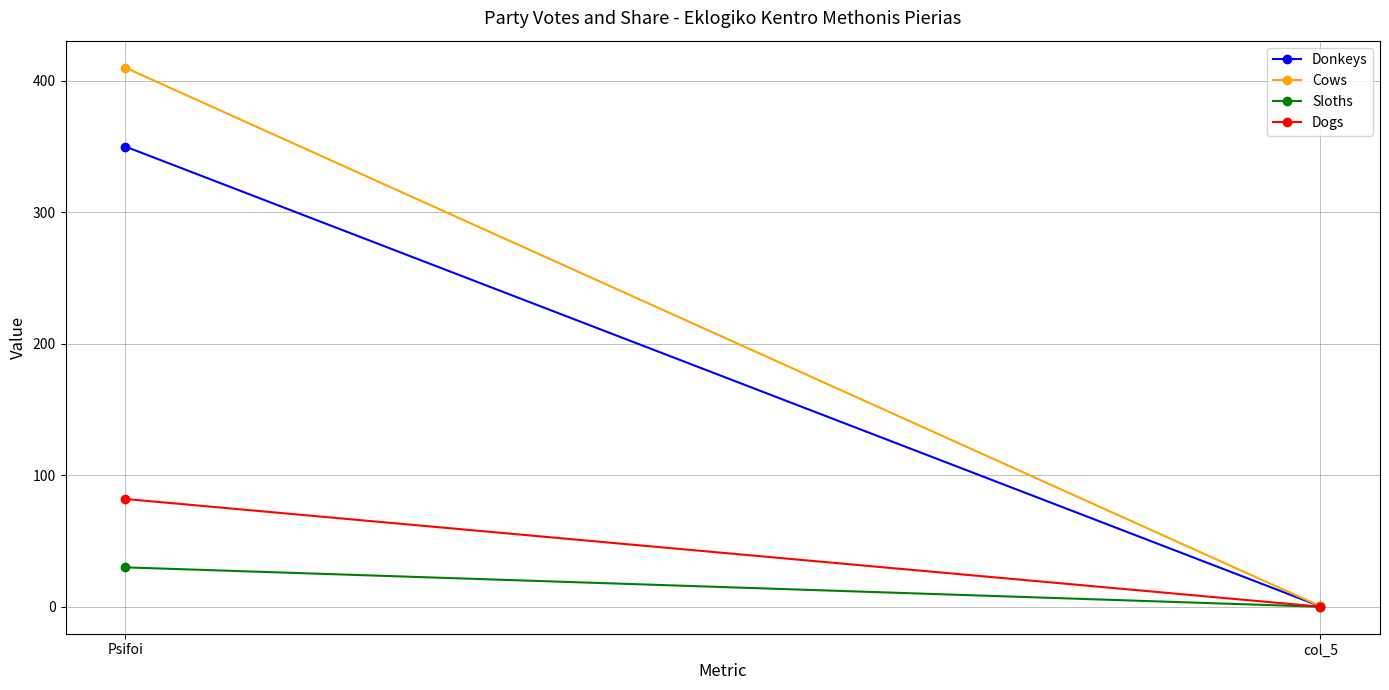

Which series has the largest range (max minus min)?

Cows